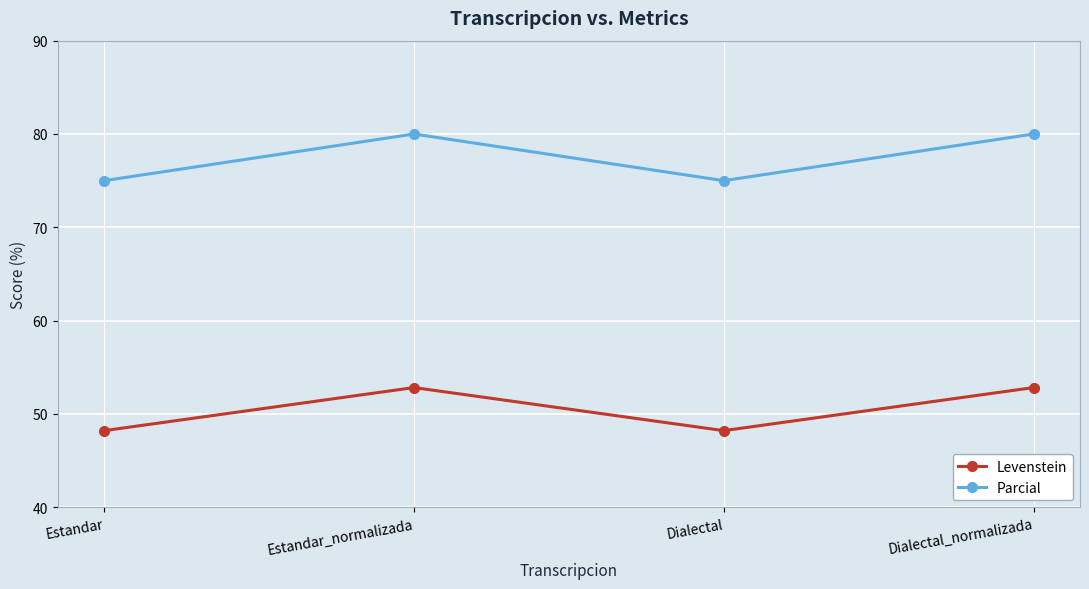

Reading left to right, extract all data points from this chart.

Levenstein: 48.2	52.8	48.2	52.8
Parcial: 75.0	80.0	75.0	80.0